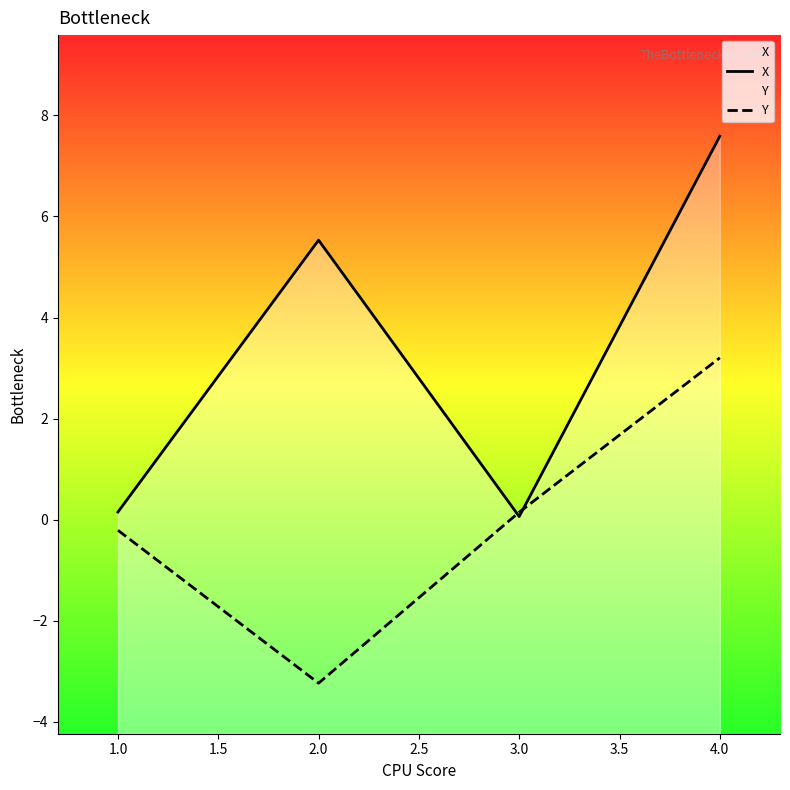

What is the lowest value of the Y series?

-3.2